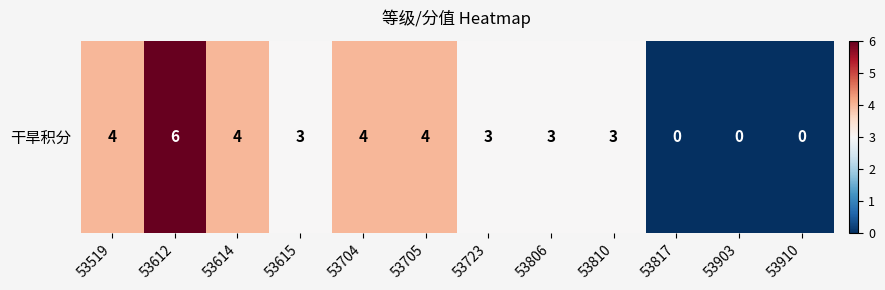

Rank the categories by value from lowest to highest.

53817, 53903, 53910, 53615, 53723, 53806, 53810, 53519, 53614, 53704, 53705, 53612